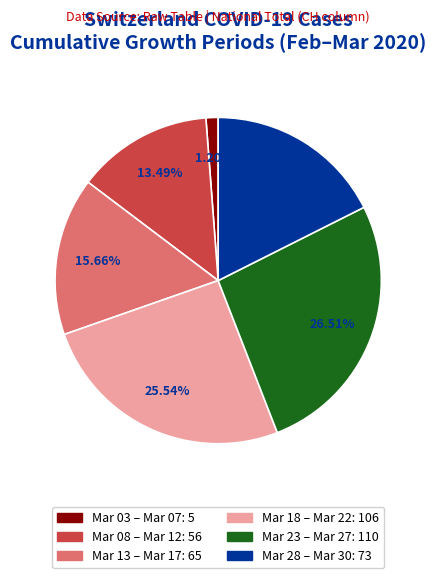

Is there a majority slice in this chart?

No